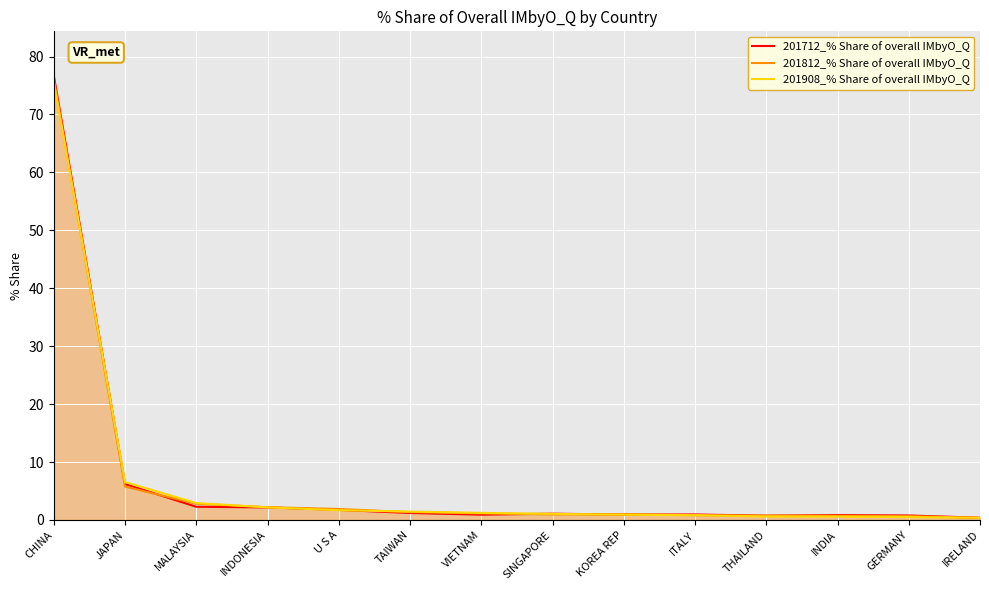

The 201812_% Share of overall IMbyO_Q series shows 0.3 at GERMANY. True or false?

False